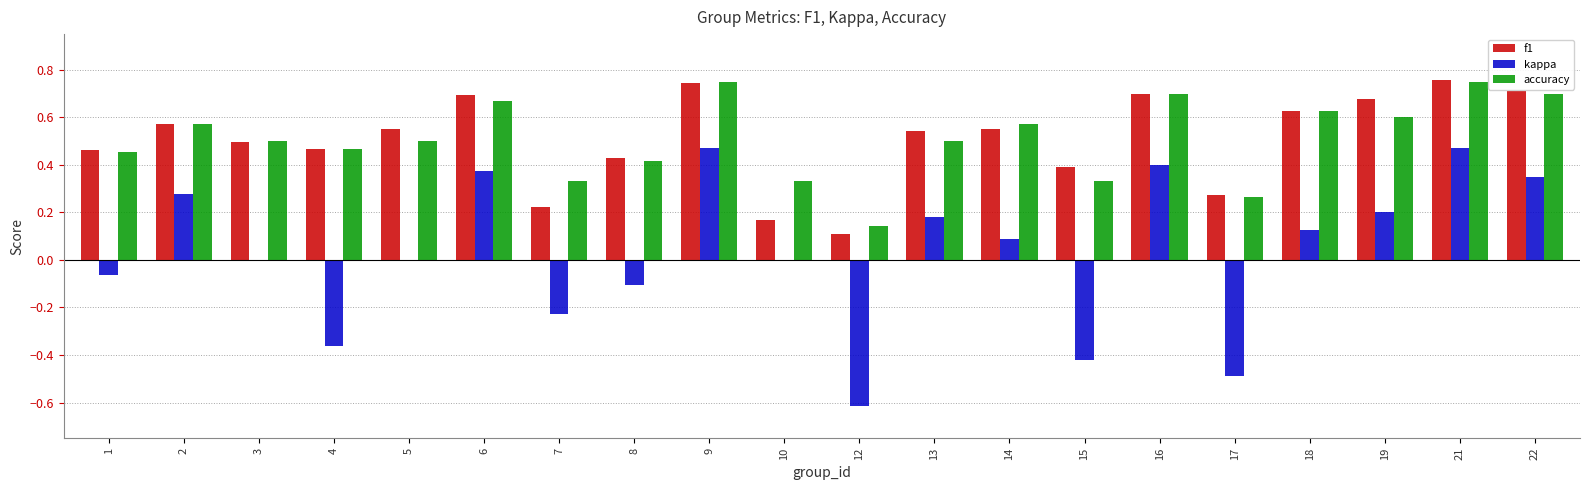

Is the value of f1 at 2 greater than the value of kappa at 7?

Yes